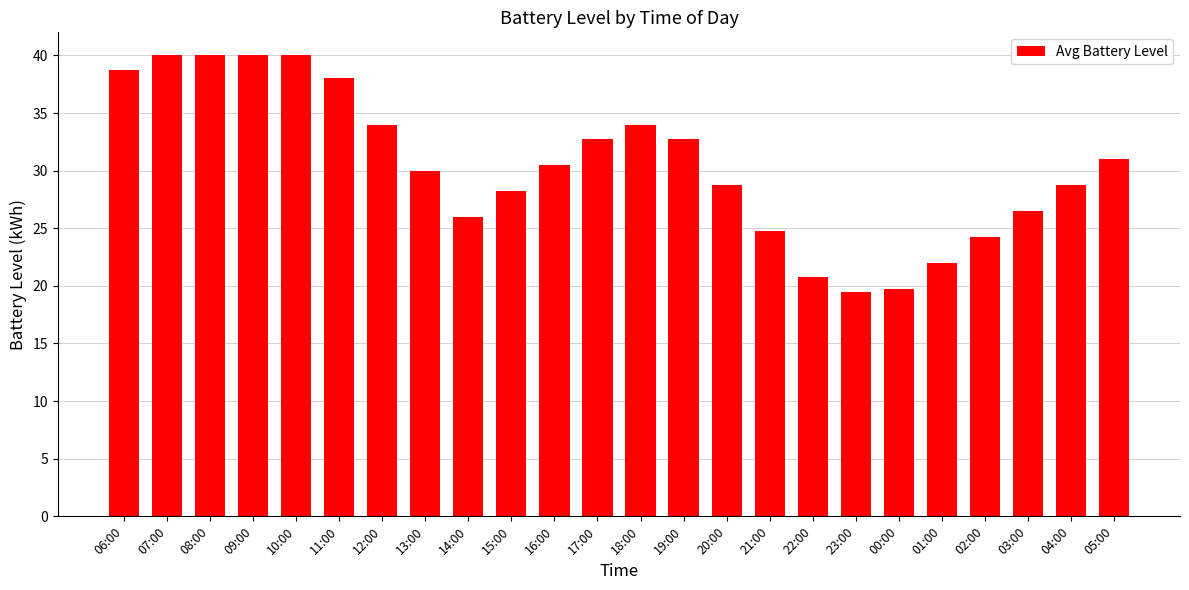

How many categories are shown in the chart?

24